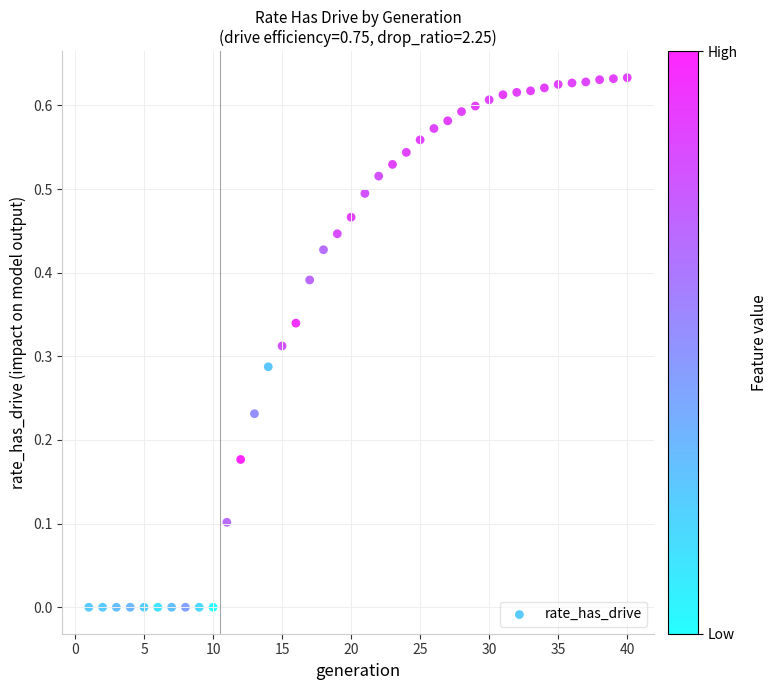

What is the range of X values (max minus min)?

39.0